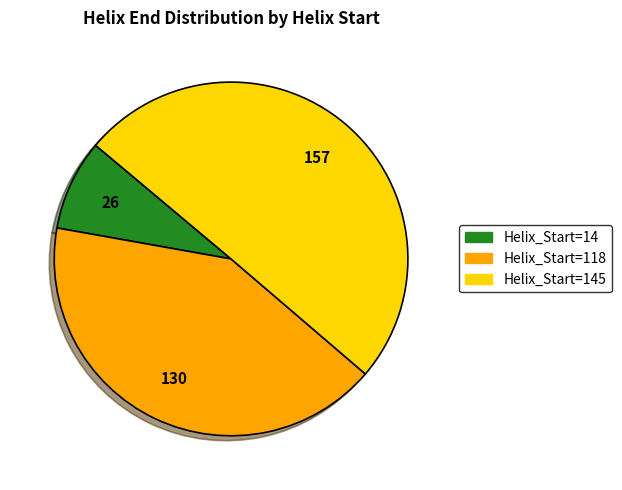

What is the largest slice in the pie chart?

Helix_Start=145